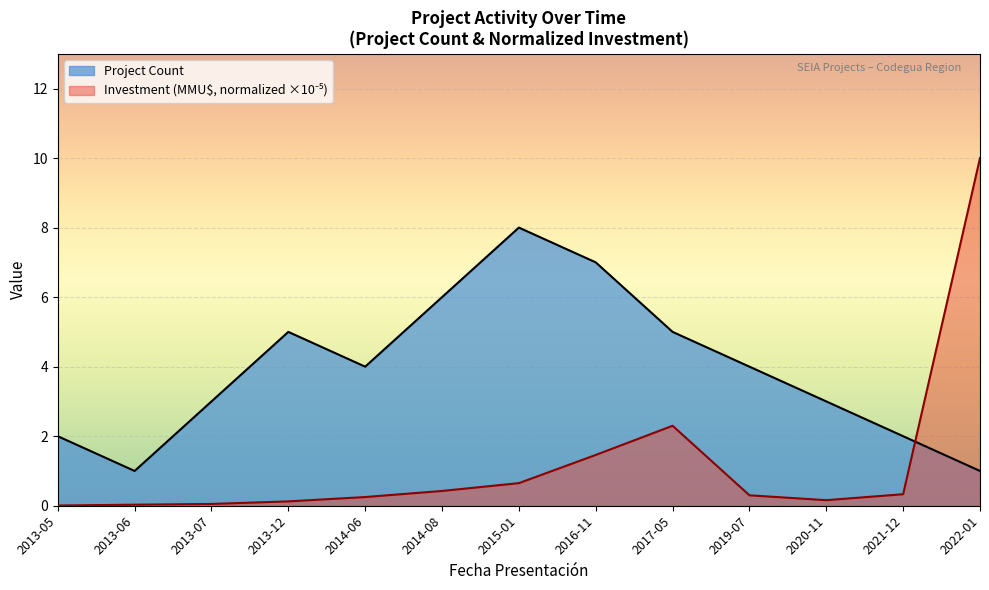

What is the average value of the Project Count series?

3.9